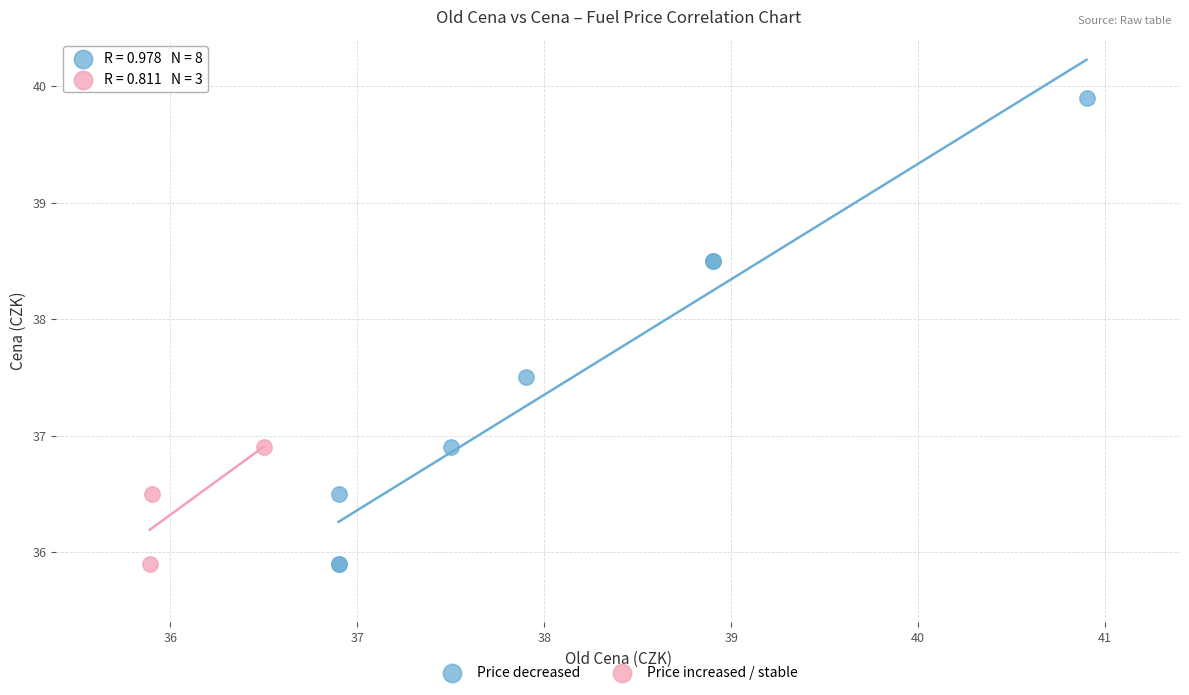

Which series contains the highest Y value?

Price decreased